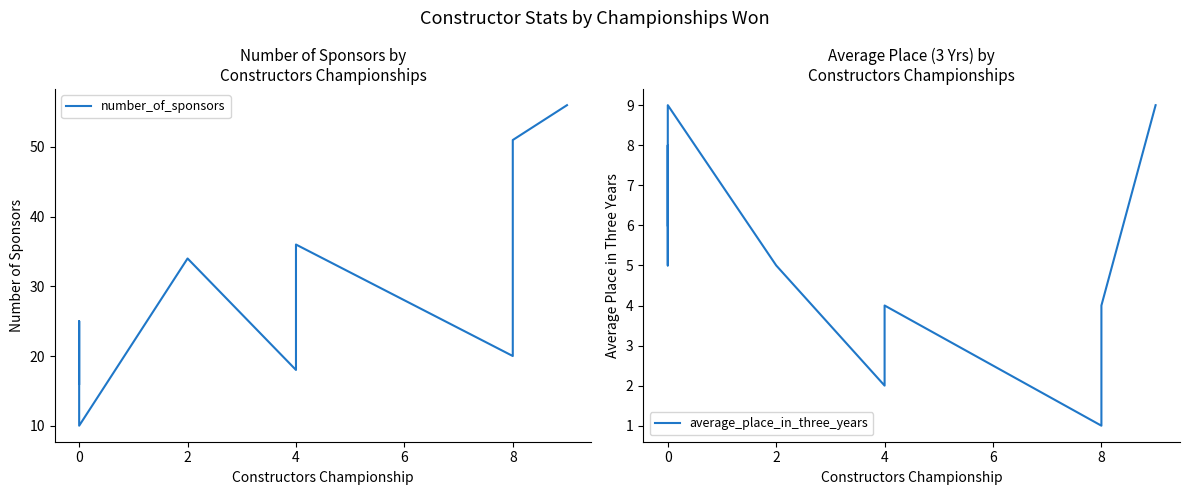

How many data points in average_place_in_three_years are above 5?

4